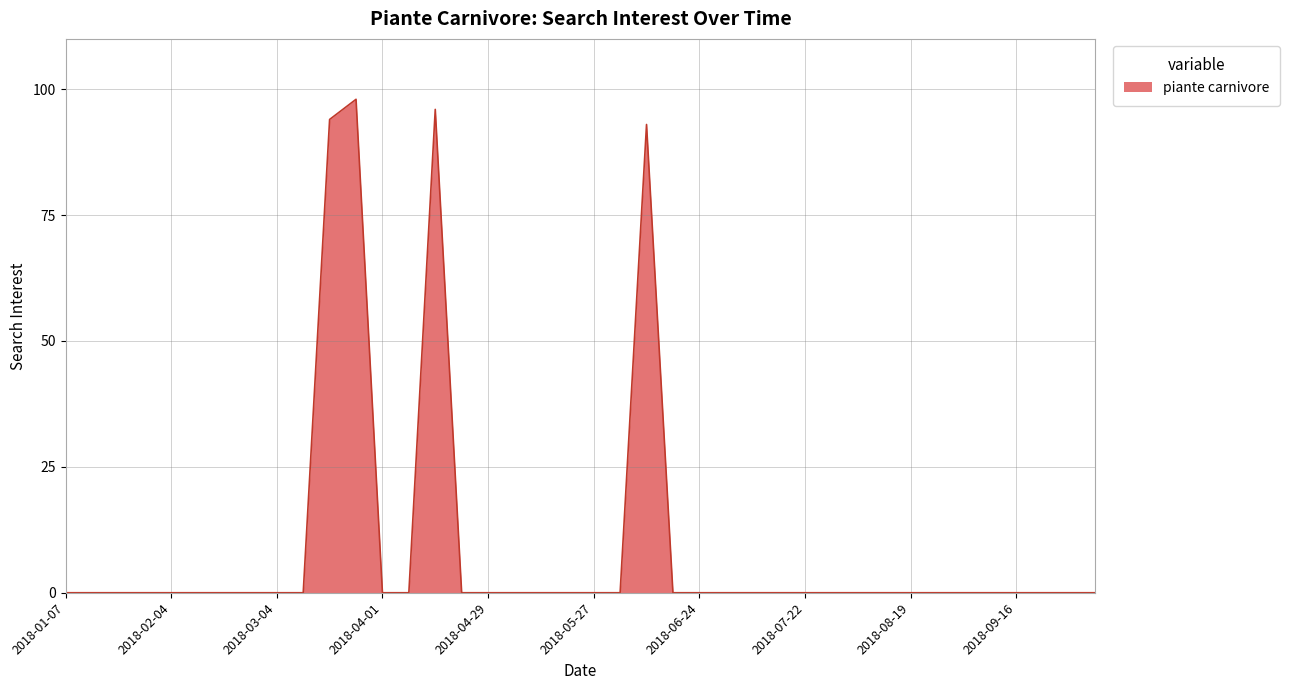

Reading left to right, what are all the values shown in this chart?

0	0	0	0	0	0	0	0	0	0	94	98	0	0	96	0	0	0	0	0	0	0	93	0	0	0	0	0	0	0	0	0	0	0	0	0	0	0	0	0